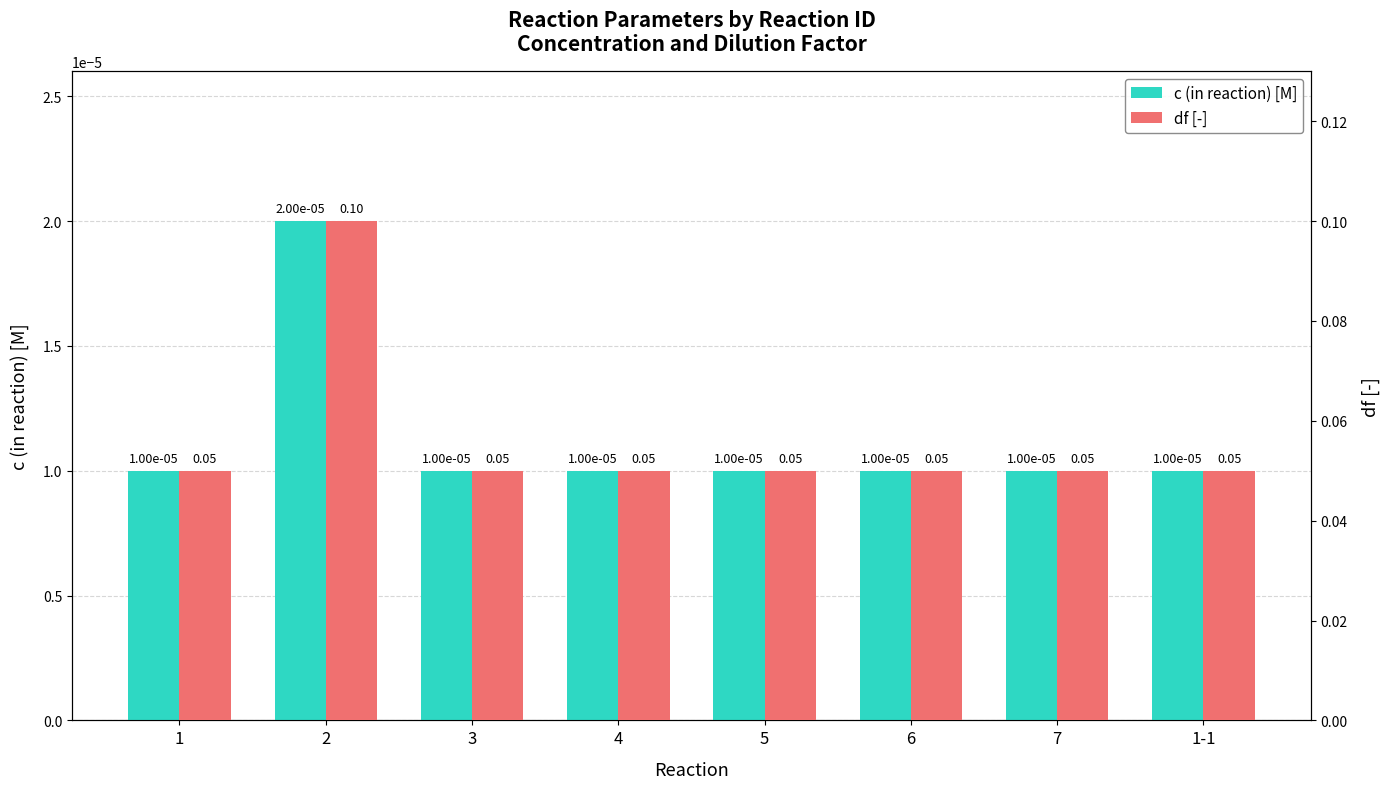

What value does the df [-] series have at 3?

0.1